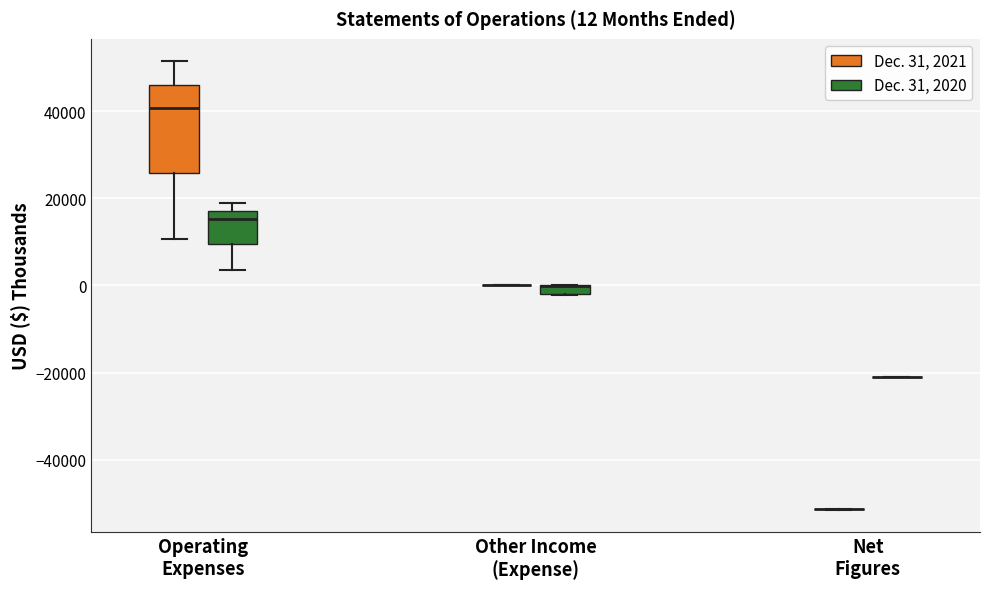

Which box is the tallest, from its lower edge to its upper edge?

Operating Expenses (Dec. 31, 2021)